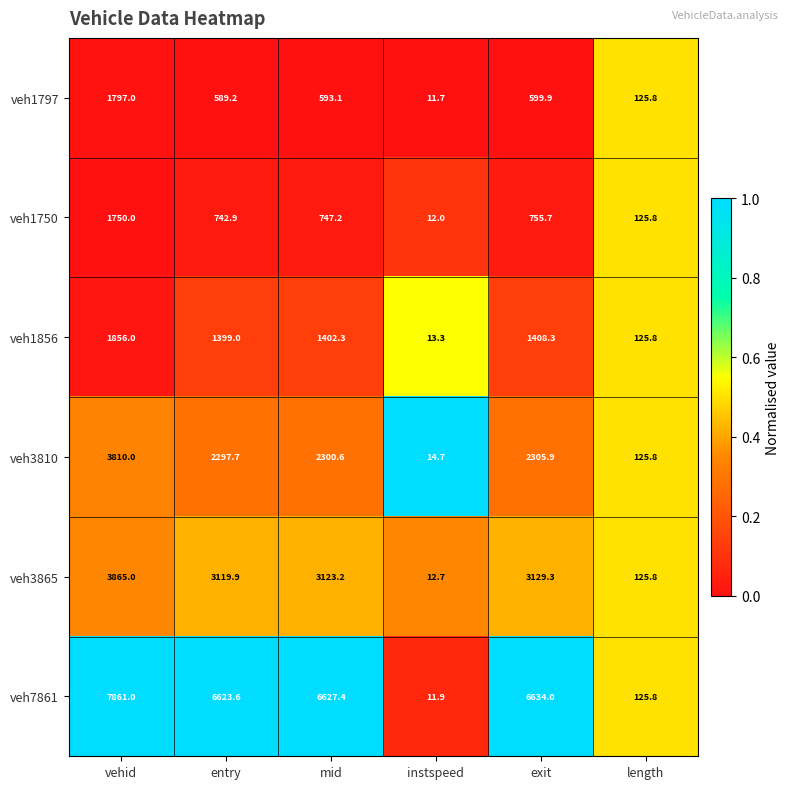

True or false: veh7861 has a value of 2266.5 at exit.

False